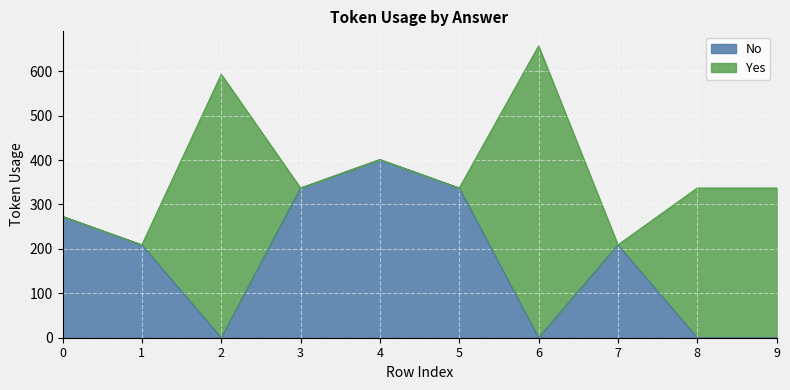

At which category is the sum across all series the highest?

6